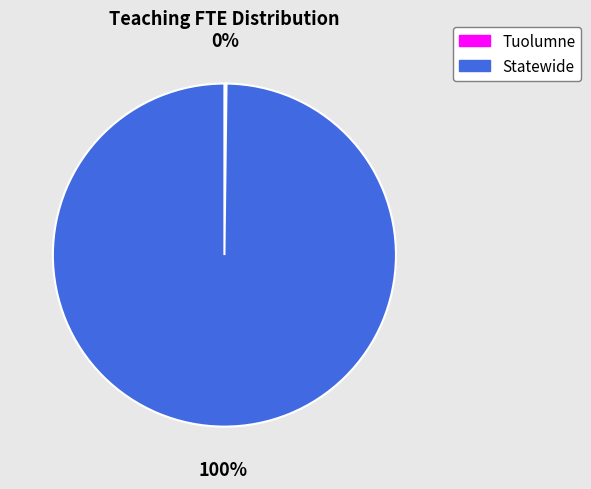

Which slice is the largest?

Statewide